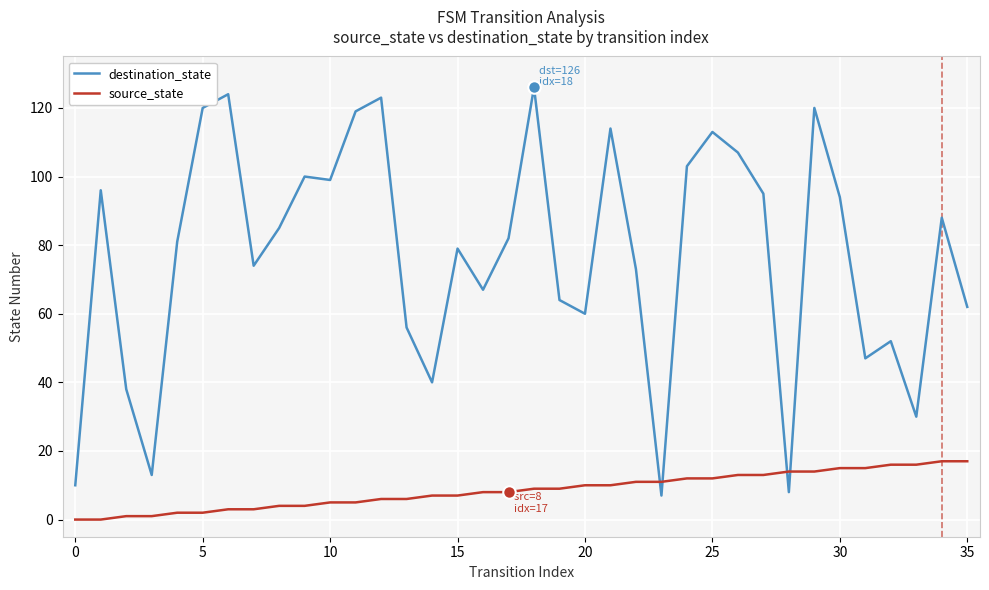

List the series in order of their peak value, lowest first.

source_state, destination_state